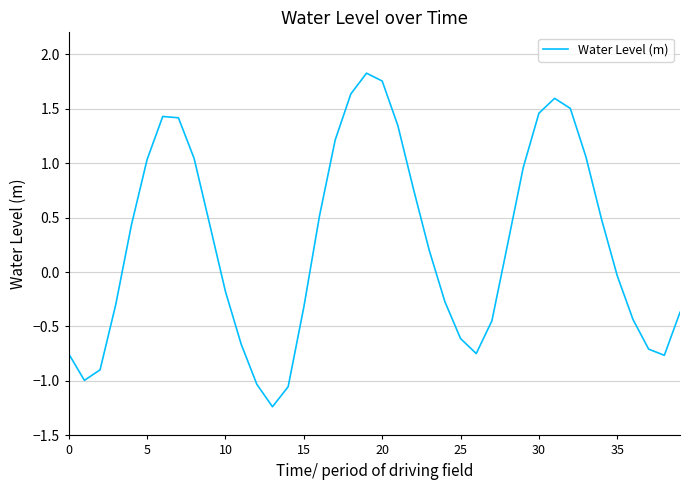

What is the smallest value displayed?

-1.2